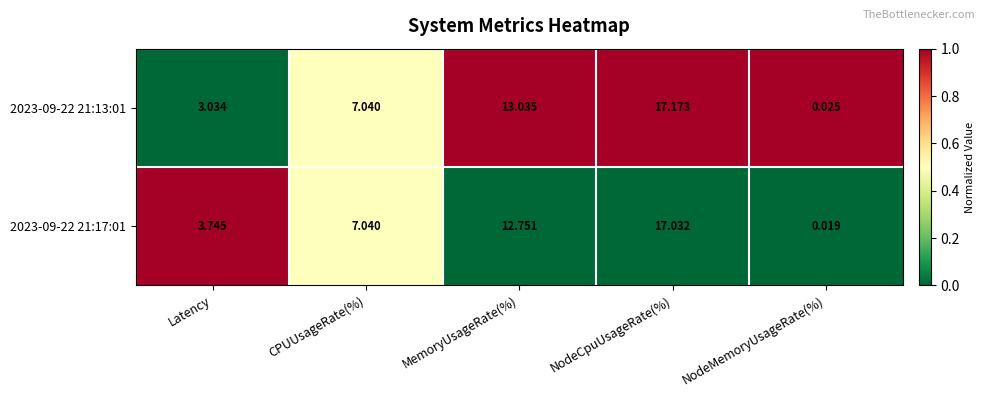

How many series are shown in this chart?

2